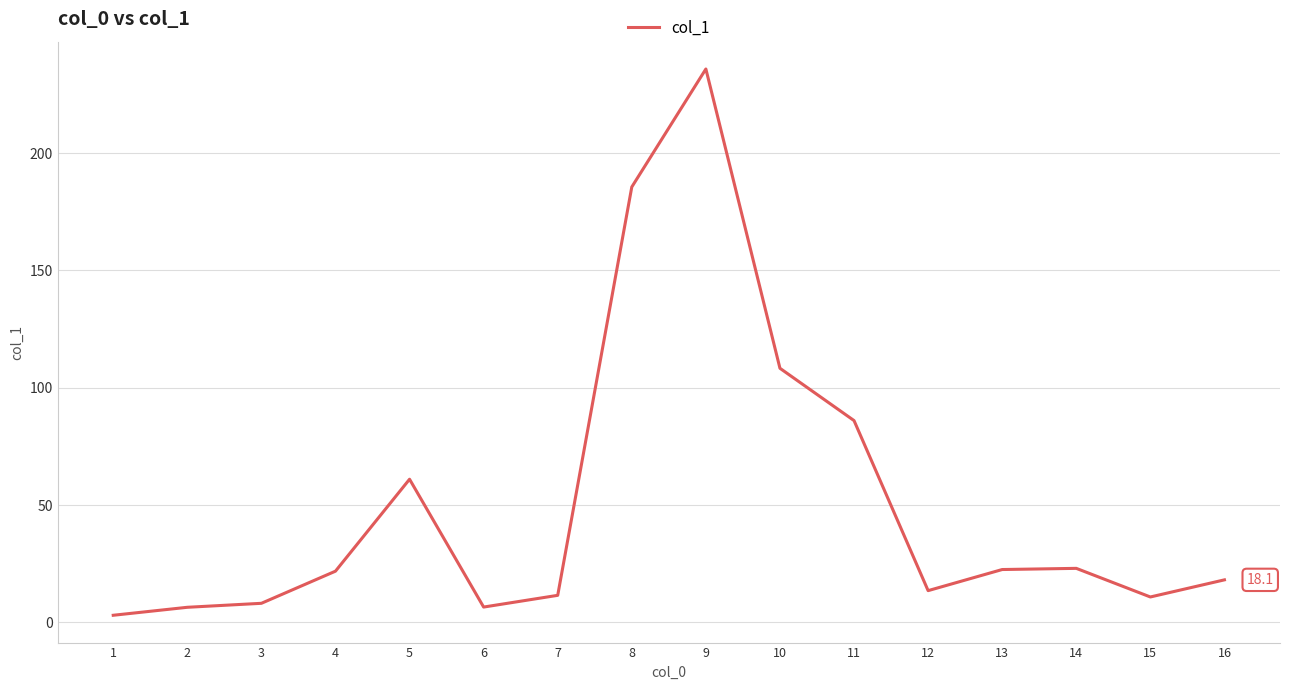

What is the sum of all values?

822.0